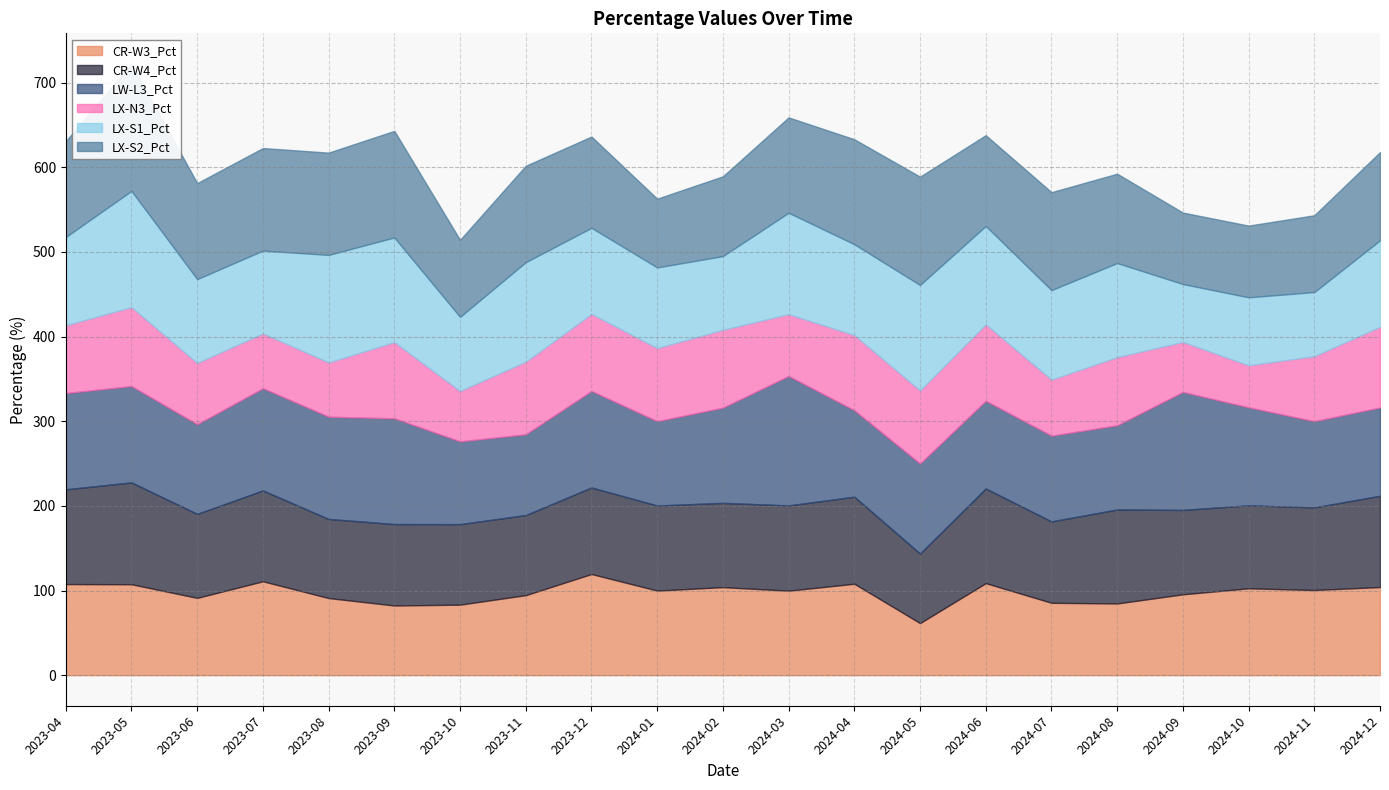

What is the difference between the CR-W3_Pct values at 2024-09 and 2024-11?

5.1